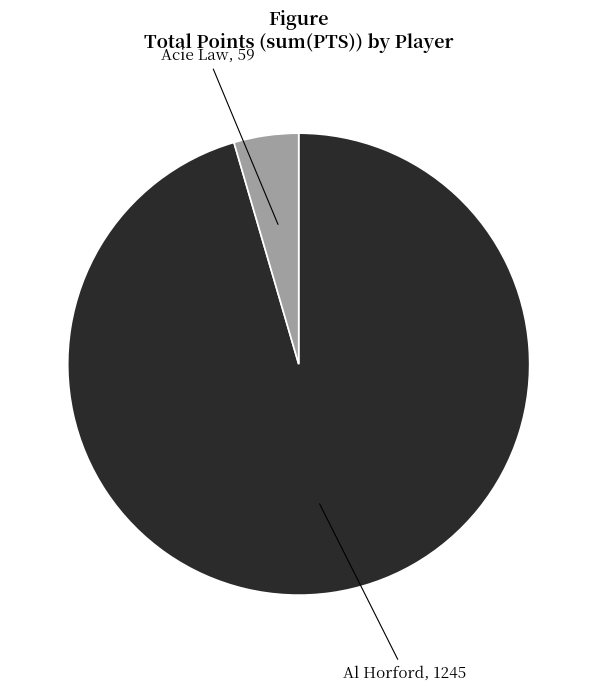

Is there any slice that represents more than half of the pie?

Yes